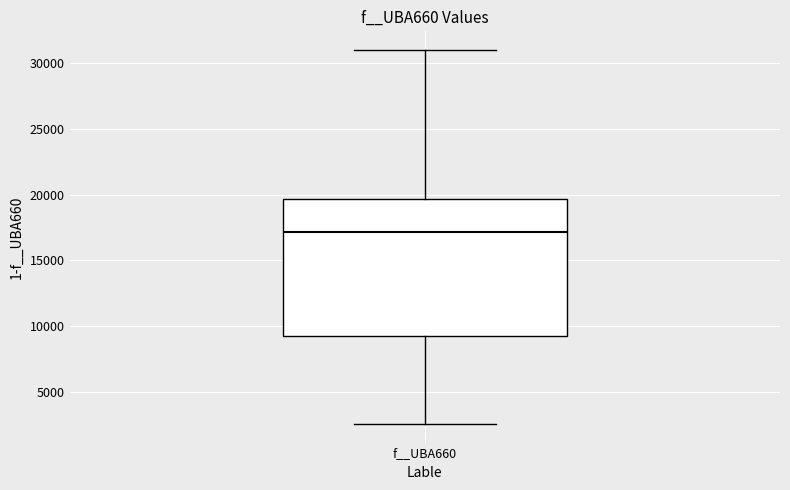

Read this box plot against the y-axis: the position of the median line, the range covered by the box, and the ends of both whiskers. The values are not printed on the chart, so give them approximately, as read against the axis.

median 17000, box 9000 to 19500, whiskers 2500 to 31000